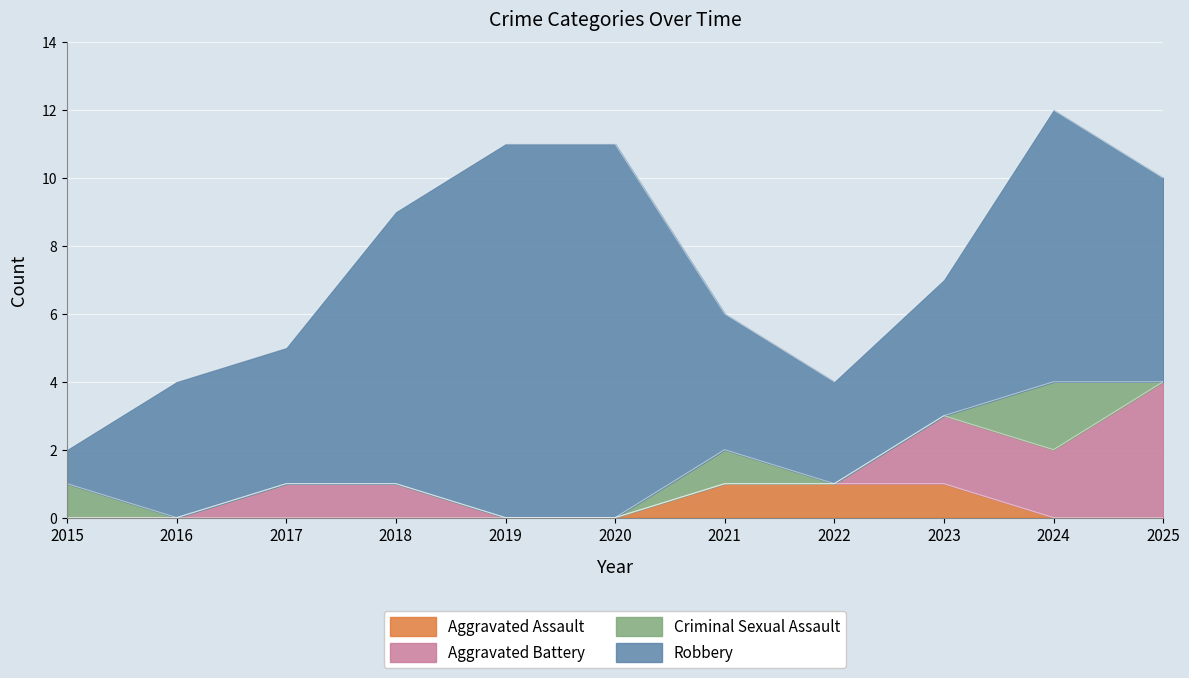

Which has a higher value, 2018 or 2020?

2018